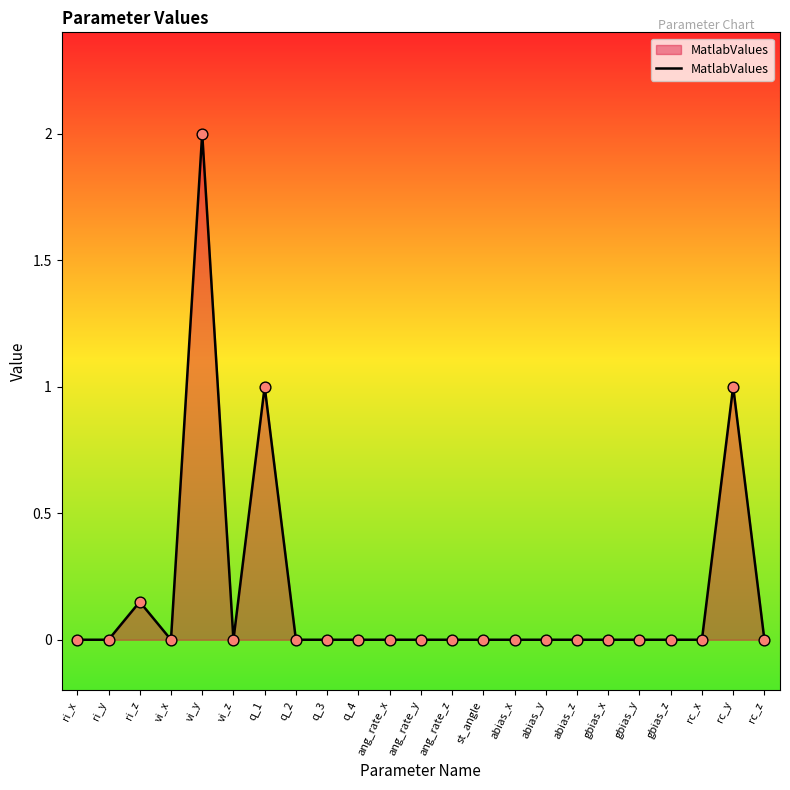

Between abias_z and ri_z, which is larger?

ri_z